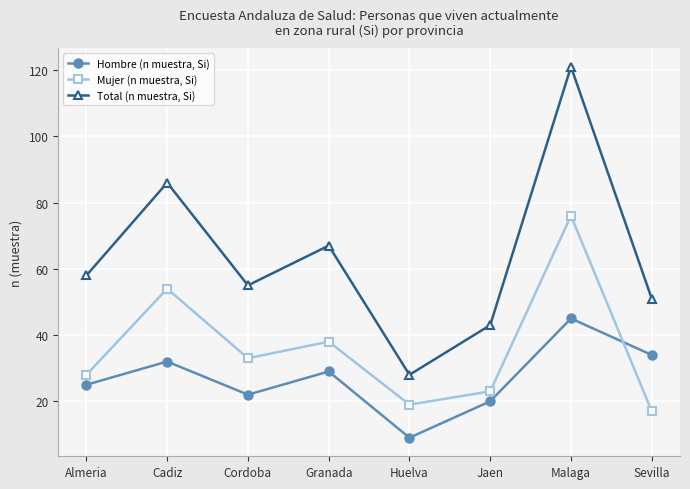

What is the minimum value for Mujer (n muestra, Si)?

17